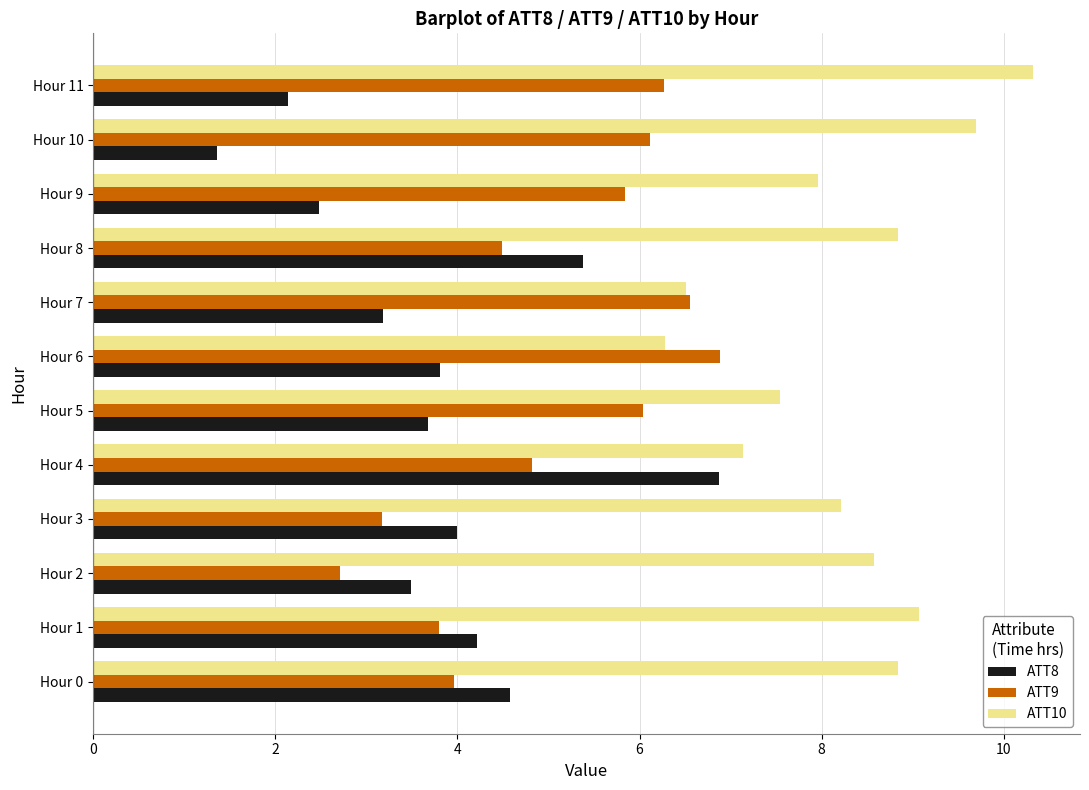

What is the difference between the highest and lowest values at Hour 5?

3.9